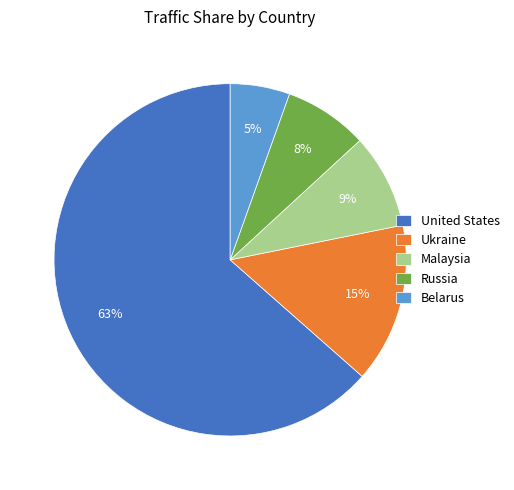

Do Malaysia and United States together represent more than half of the pie?

Yes